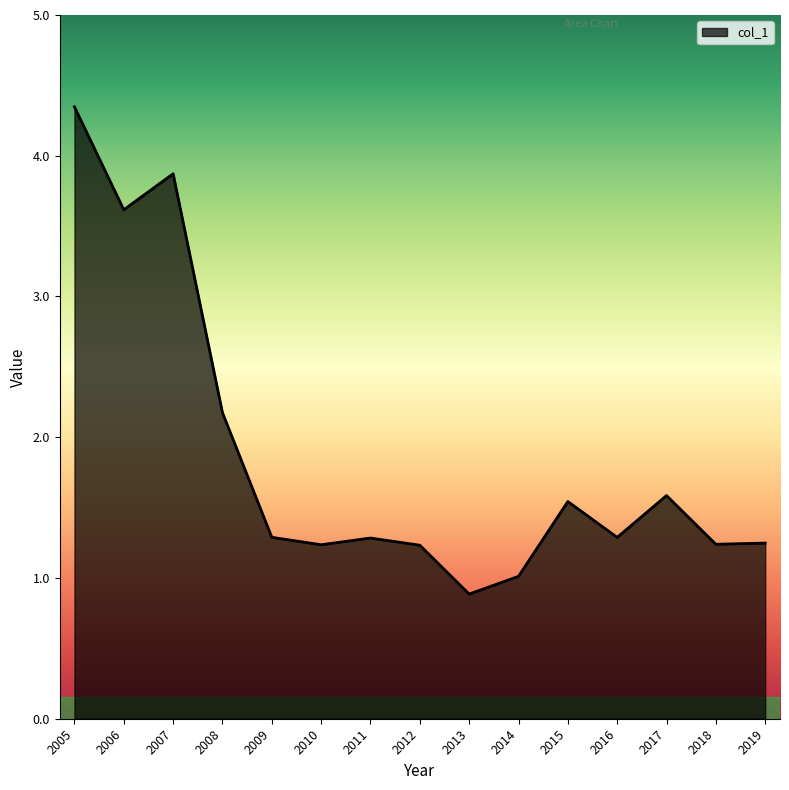

Which has a higher value, 2008 or 2016?

2008